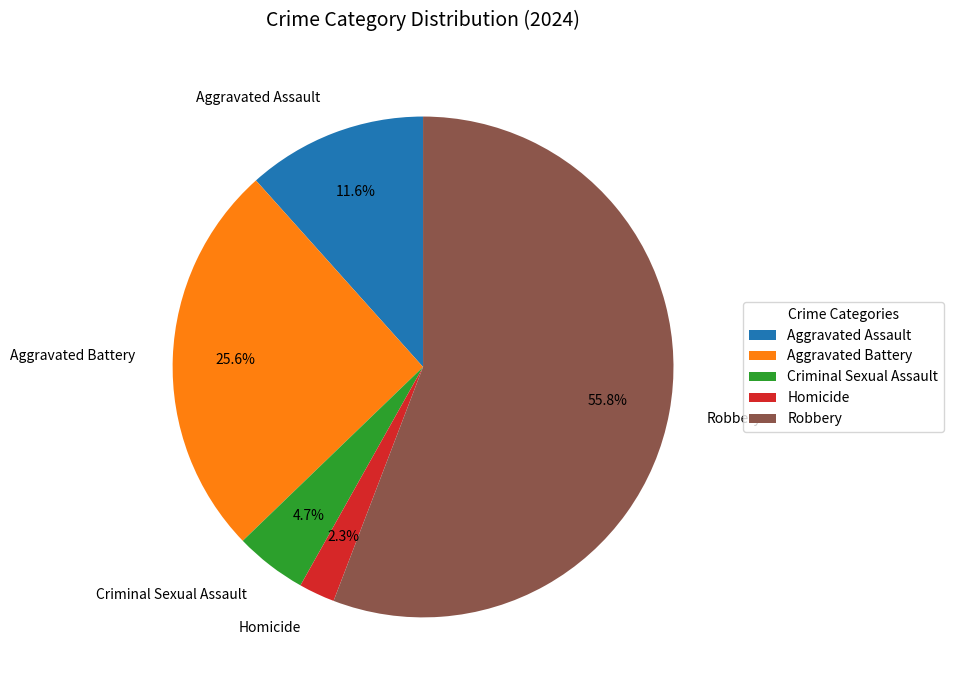

Approximately how many times larger is the value at Criminal Sexual Assault compared to Homicide?

2.0